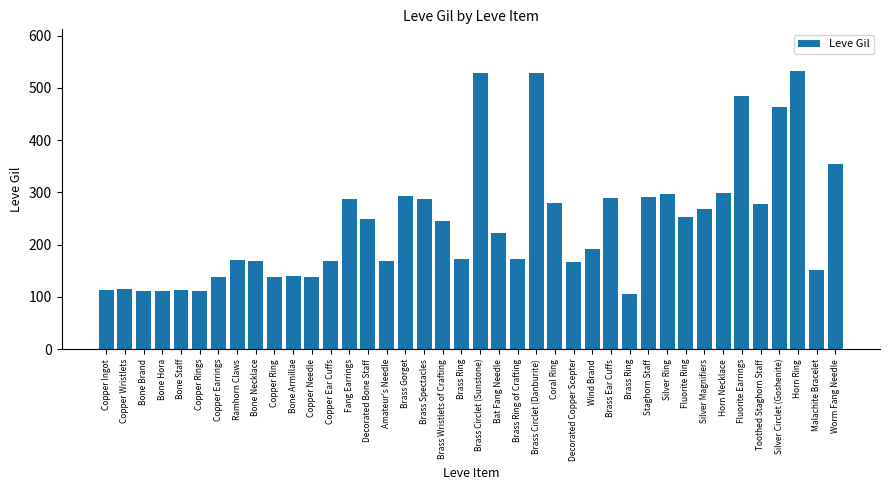

What is the difference between the values at Copper Ring and Amateur's Needle?

29